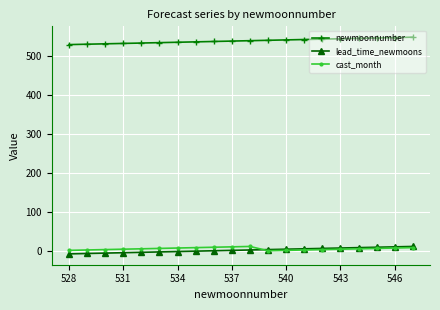

Which series has the largest total across all categories?

newmoonnumber